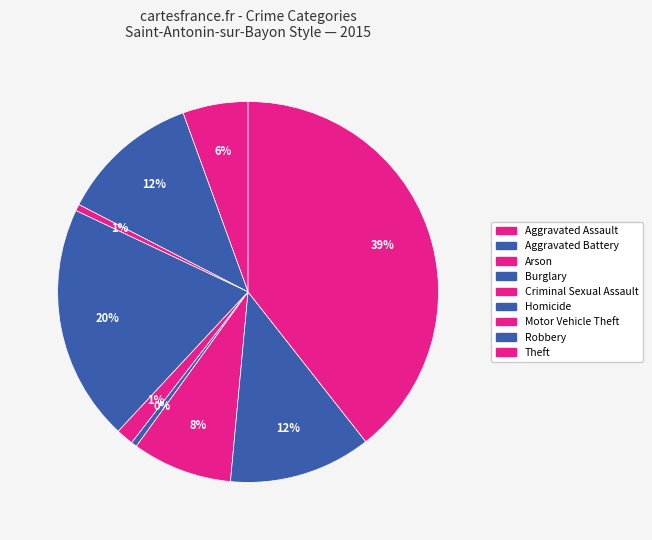

How many segments does this pie chart have?

9